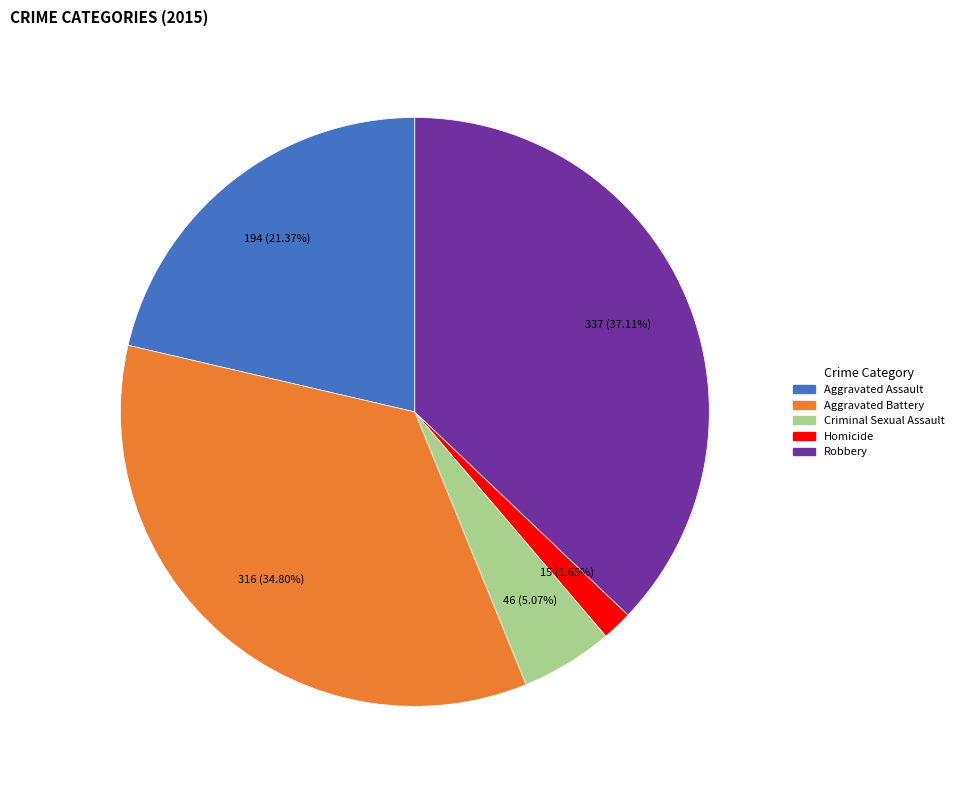

Rank the categories by value from highest to lowest.

Robbery, Aggravated Battery, Aggravated Assault, Criminal Sexual Assault, Homicide